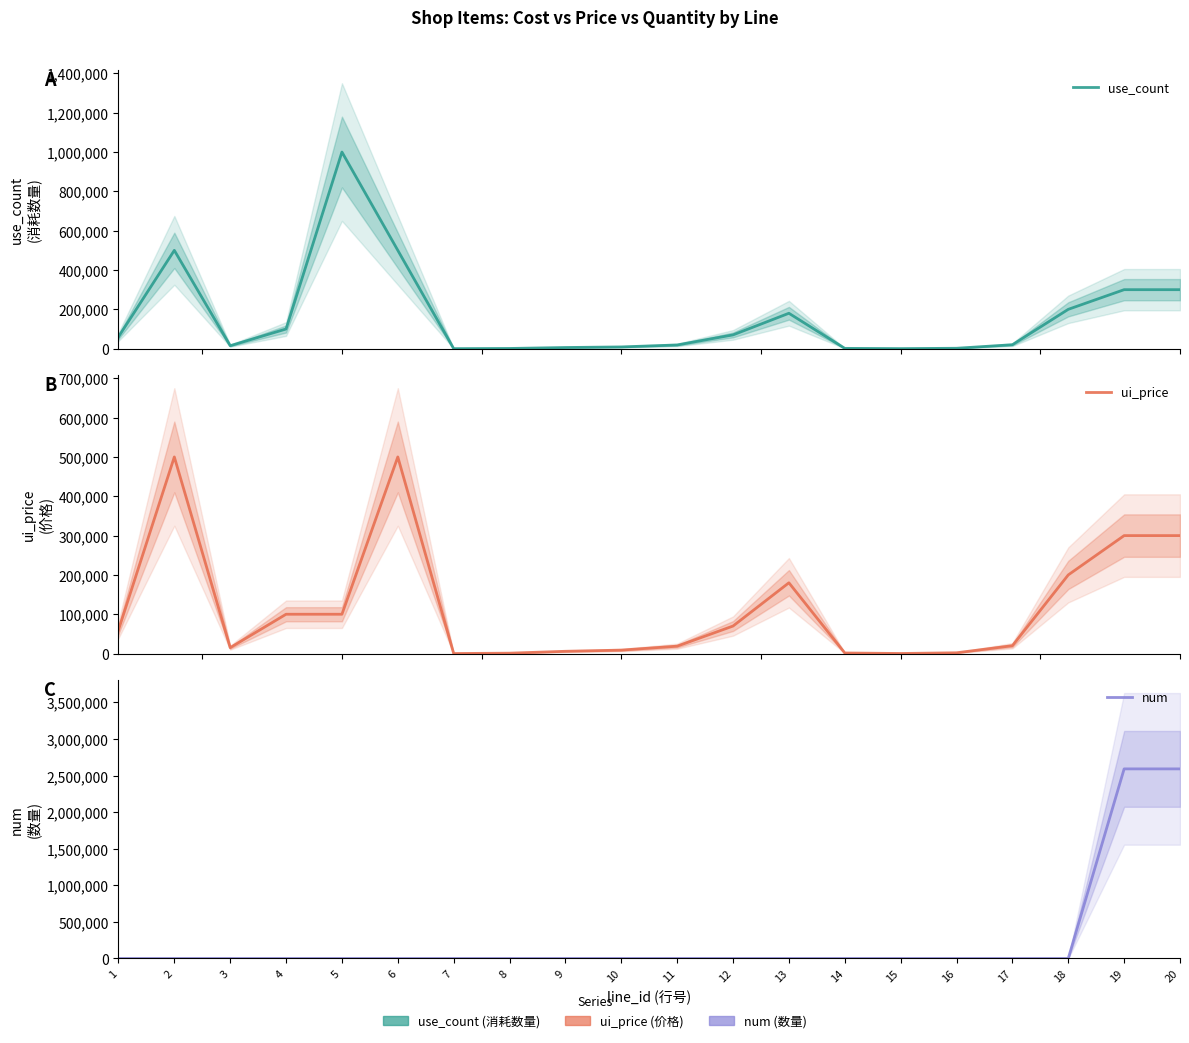

Where does the num series first go above 20?

9